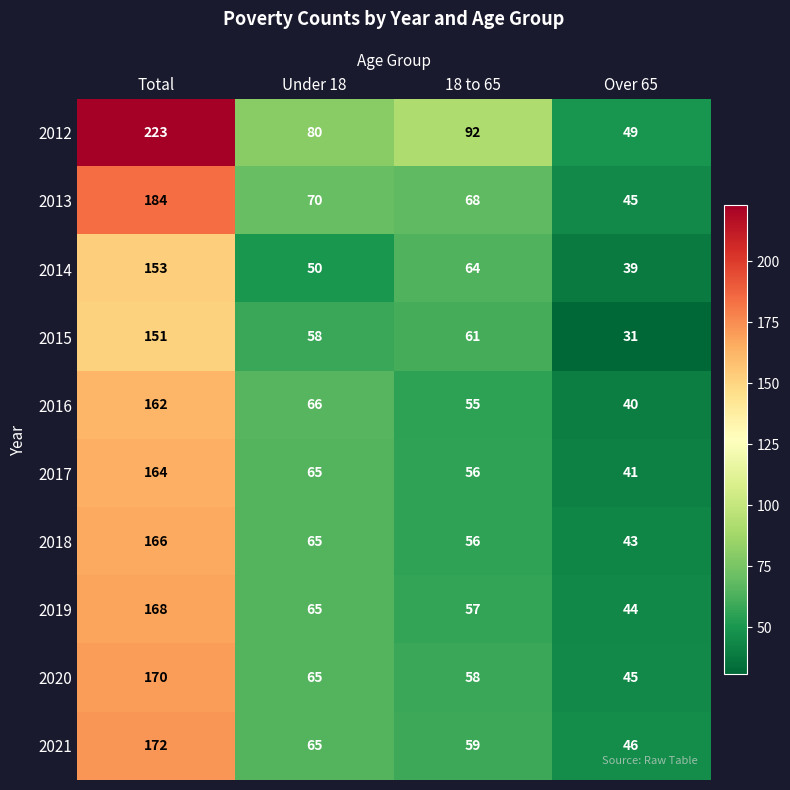

Where is 2016 nearest to the value 101?

Under 18